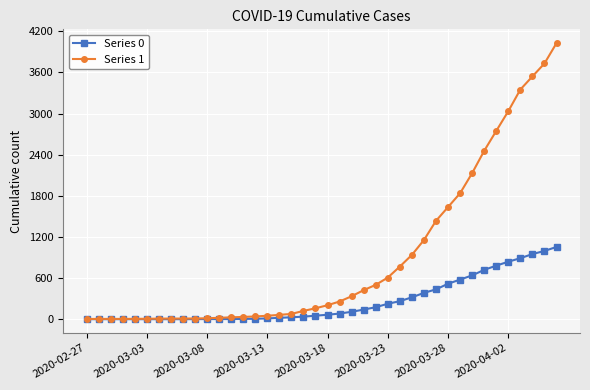

How many lines are shown in the chart?

2